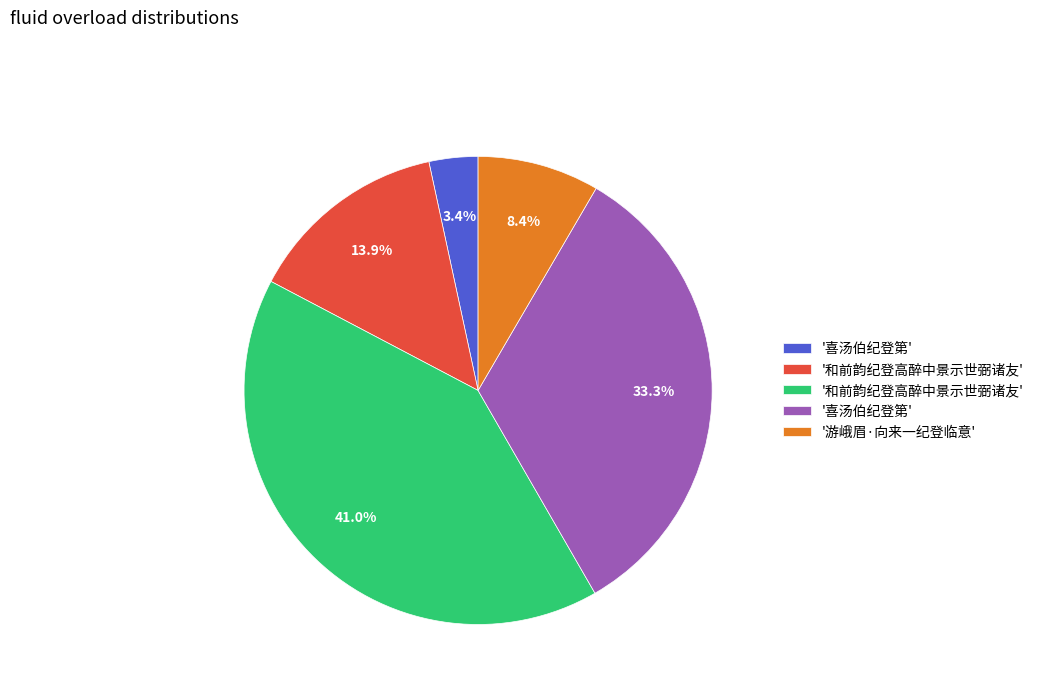

Does any single category account for the majority?

No